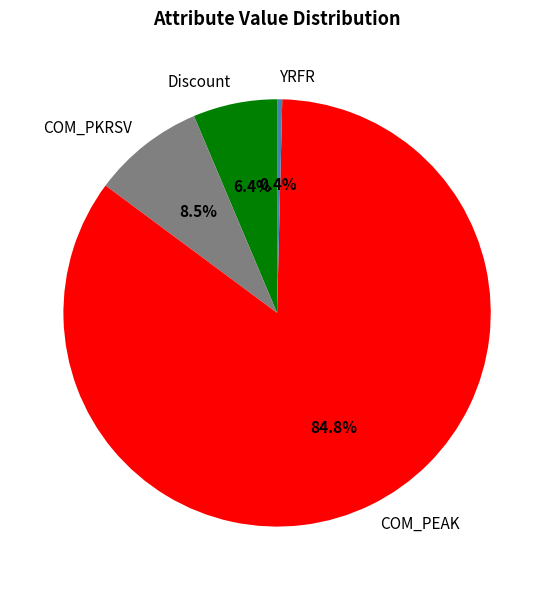

Rank the categories by value from lowest to highest.

YRFR, Discount, COM_PKRSV, COM_PEAK